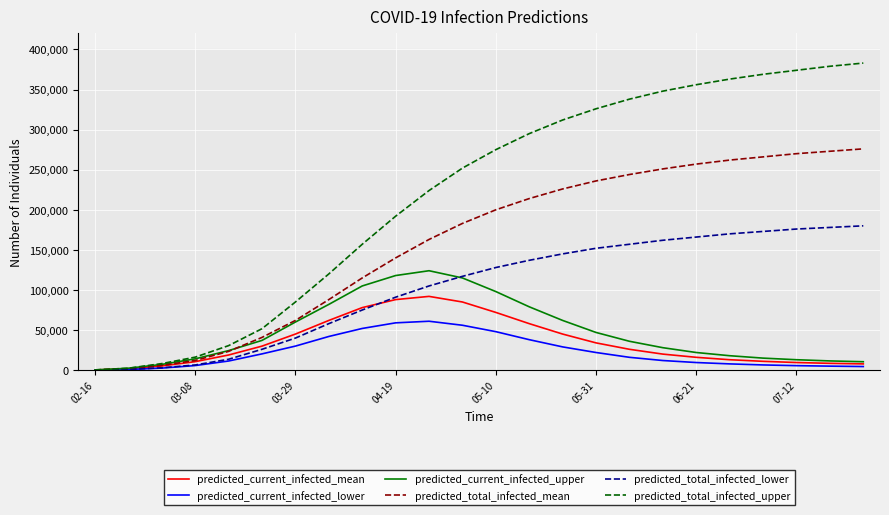

List the series in order of their peak value, lowest first.

predicted_current_infected_lower, predicted_current_infected_mean, predicted_current_infected_upper, predicted_total_infected_lower, predicted_total_infected_mean, predicted_total_infected_upper